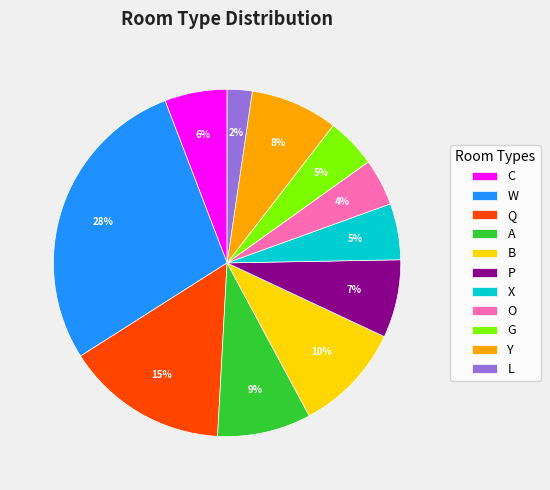

What is the largest slice in the pie chart?

W